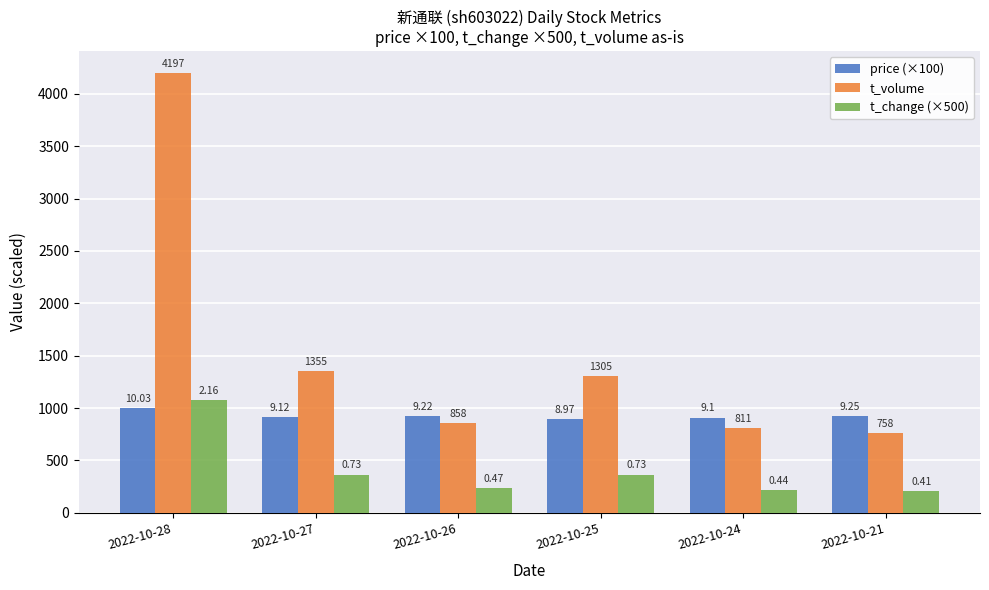

At which category is the sum across all series the highest?

2022-10-28